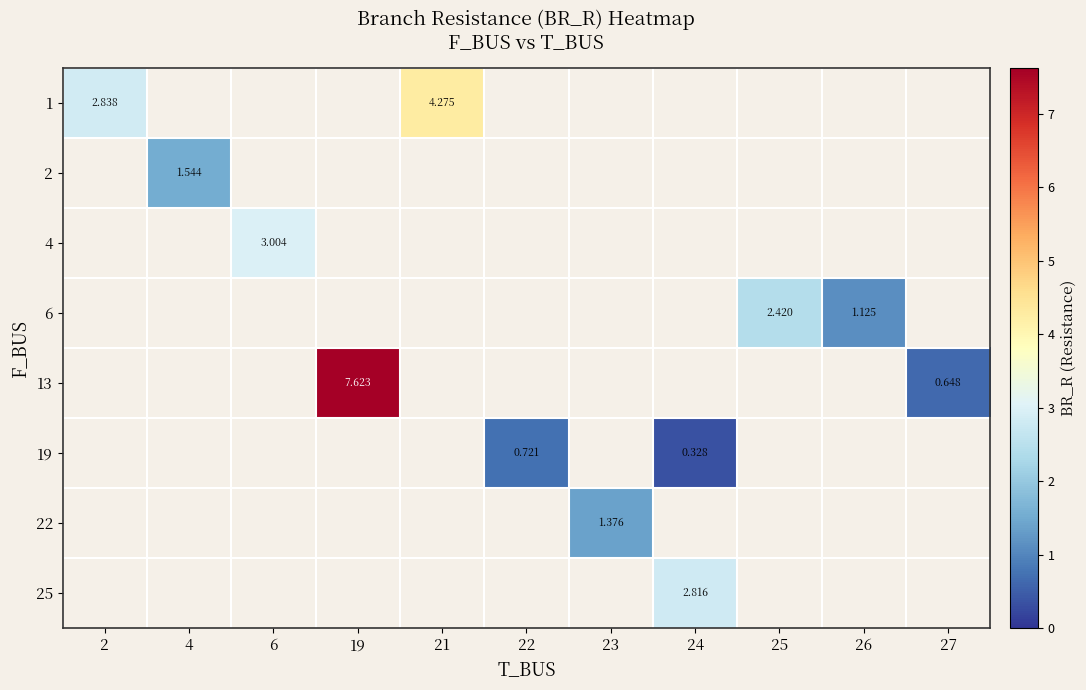

How many values in 13 are above zero?

2